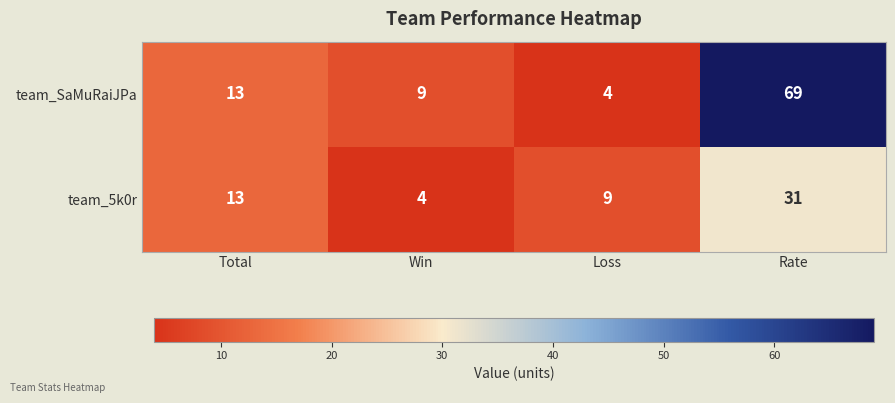

Reading left to right, what are all the values shown in this chart?

team_SaMuRaiJPa: 13	9	4	69
team_5k0r: 13	4	9	31